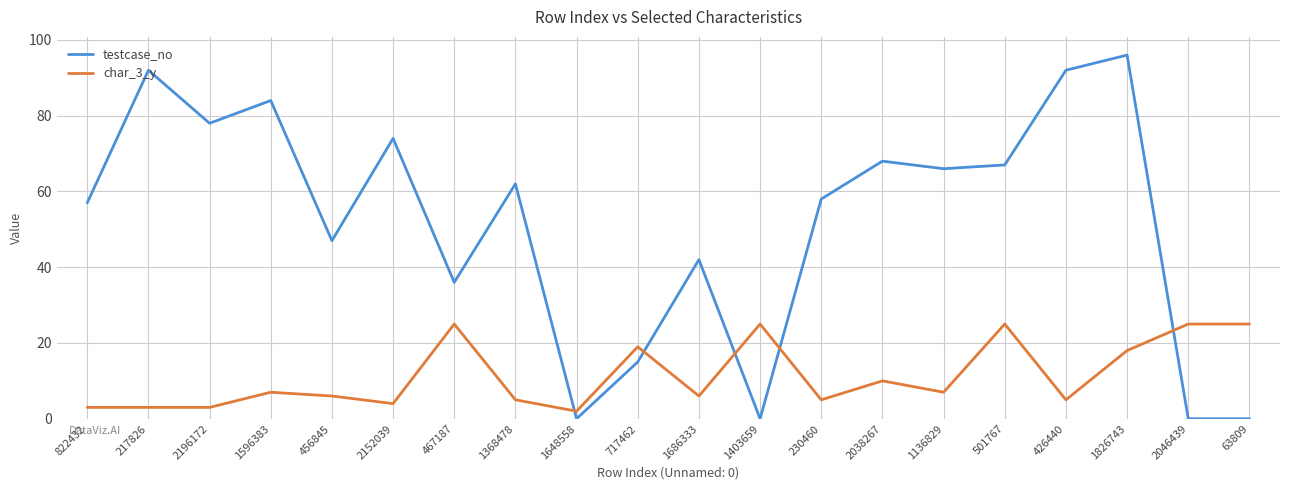

How many lines are shown in the chart?

2